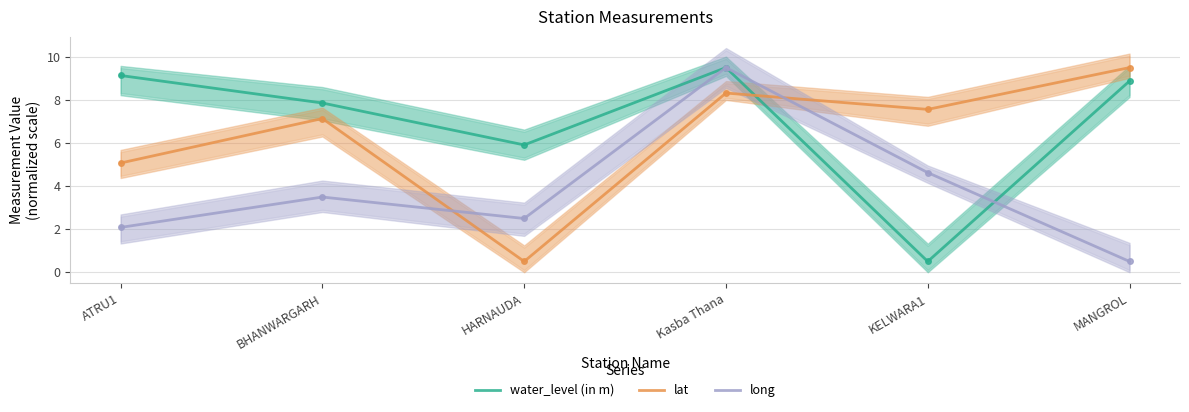

What are all the series names shown in the legend?

water_level (in m), lat, long